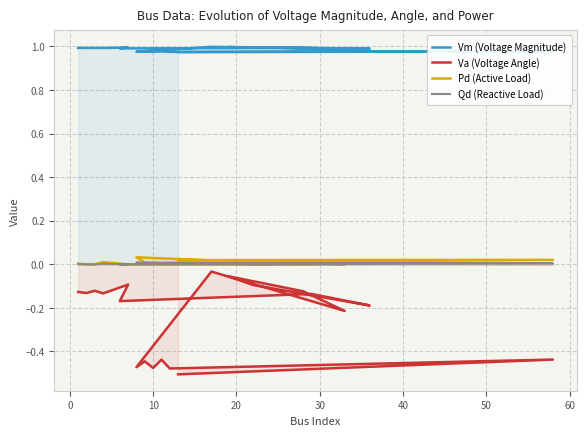

Reading right to left, what are all the values shown in this chart?

Vm (Voltage Magnitude): 1.0	1.0	1.0	1.0	1.0	1.0	1.0	1.0	1.0	1.0	1.0	1.0	1.0	1.0	1.0	1.0	1.0	1.0	1.0	1.0
Va (Voltage Angle): -0.5	-0.4	-0.5	-0.4	-0.5	-0.4	-0.5	-0.0	-0.2	-0.1	-0.1	-0.1	-0.2	-0.1	-0.2	-0.1	-0.1	-0.1	-0.1	-0.1
Pd (Active Load): 0.0	0.0	0.0	0.0	0.0	0.0	0.0	0.0	0.0	0.0	0.0	0.0	0.0	0.0	0.0	0.0	0.0	0.0	0.0	0.0
Qd (Reactive Load): 0.0	0.0	0.0	0.0	0.0	0.0	0.0	0.0	0.0	0.0	0.0	0.0	0.0	0.0	0.0	0.0	0.0	0.0	0.0	0.0